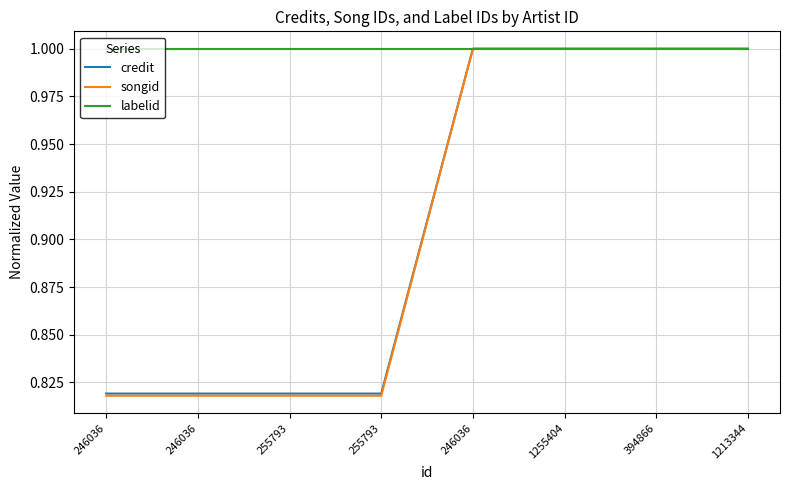

At which category does the chart reach its peak across all series?

246036